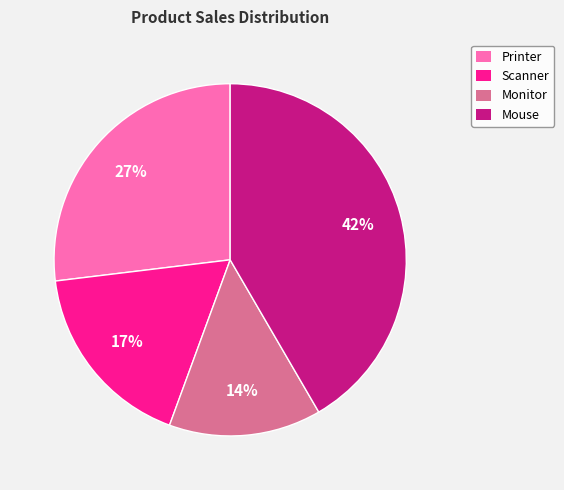

Approximately how many times larger is the value at Scanner compared to Mouse?

0.4